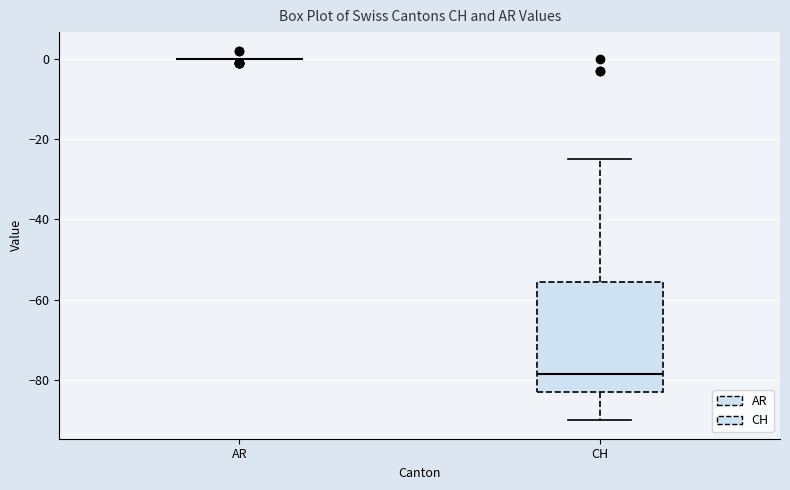

Reading left to right, transcribe this box plot: for each box, give where its median line is, the range the box spans, and where its two whiskers end, as read against the y-axis. The values are not printed on the chart, so give them approximately, as read against the axis.

AR: box collapsed to a line at 0, whiskers 0 to 0
CH: median -78, box -82 to -56, whiskers -90 to -24